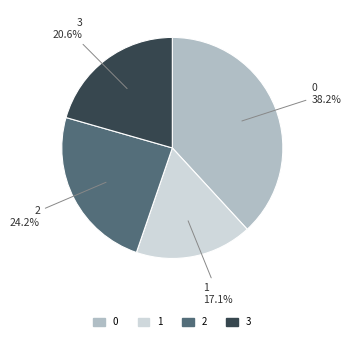

To the nearest percent, what is the difference between the 3 and 1 slice percentages?

3%